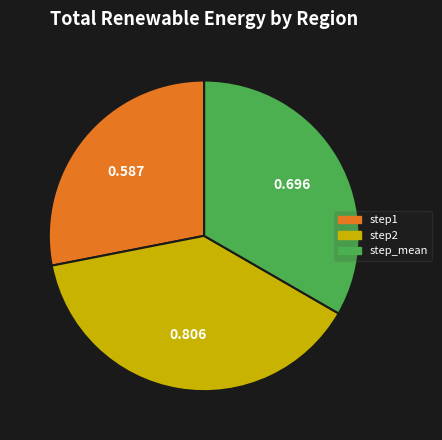

Do step2 and step_mean together represent more than half of the pie?

Yes